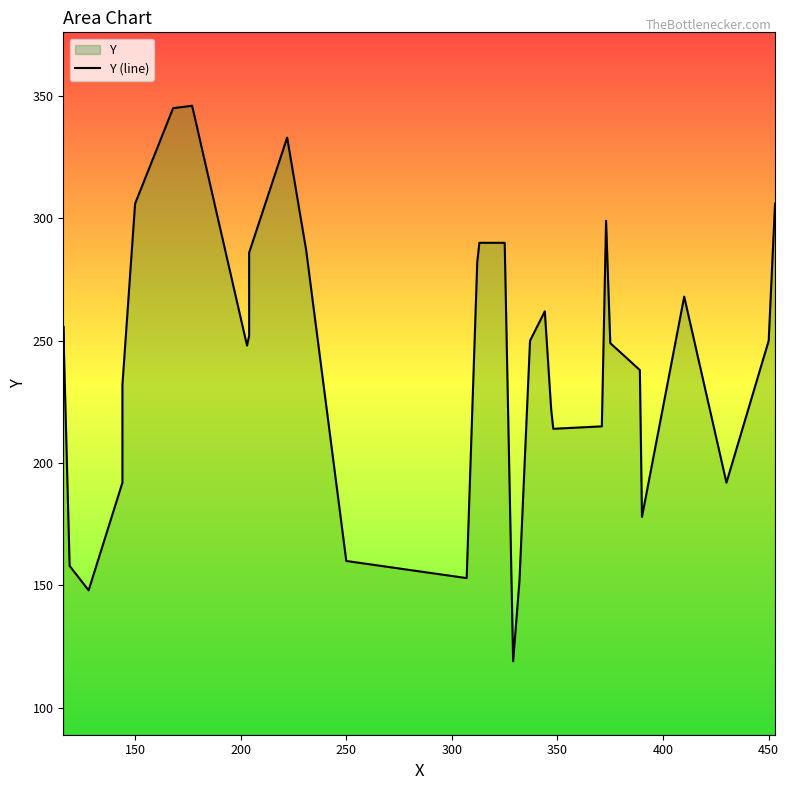

What is the smallest value displayed?

119